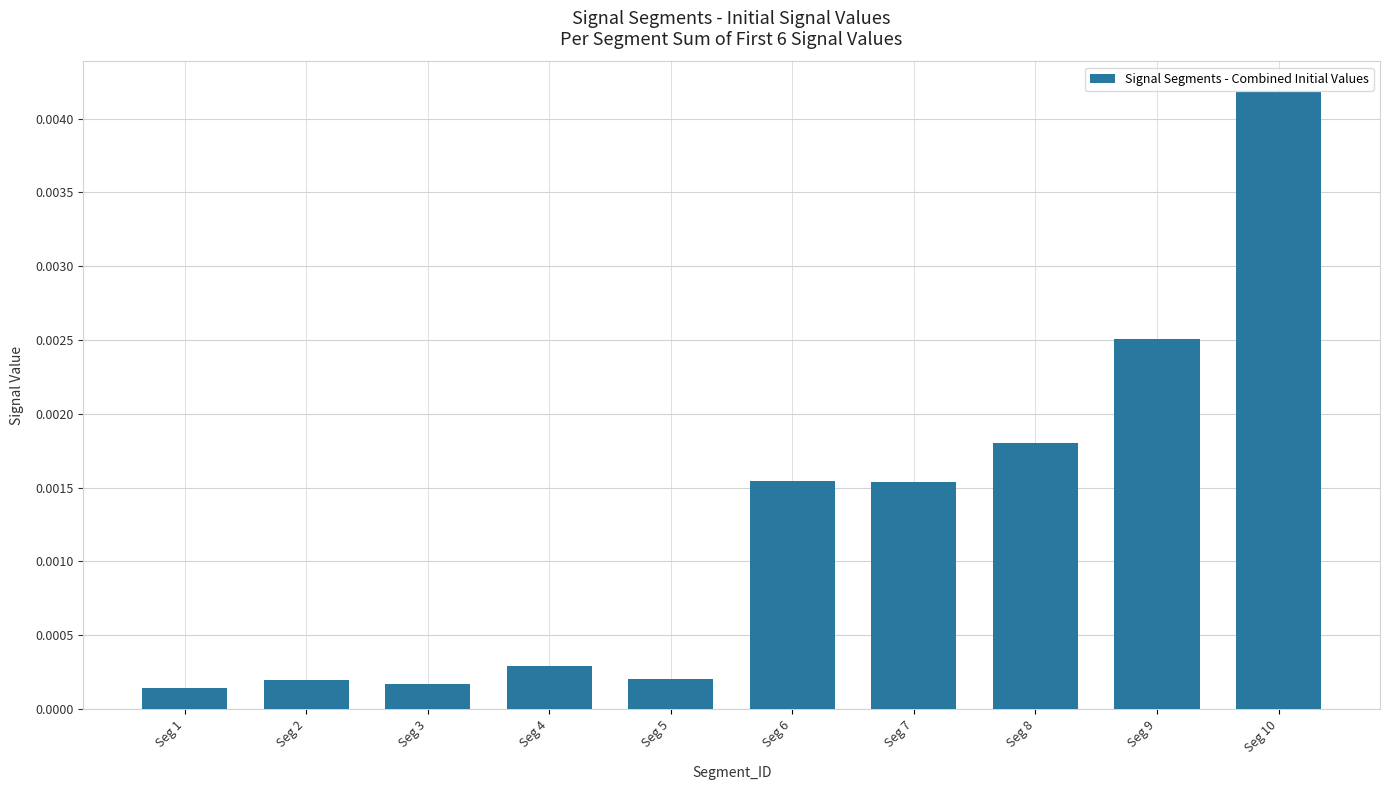

Which category has the highest value across all series?

Seg 10